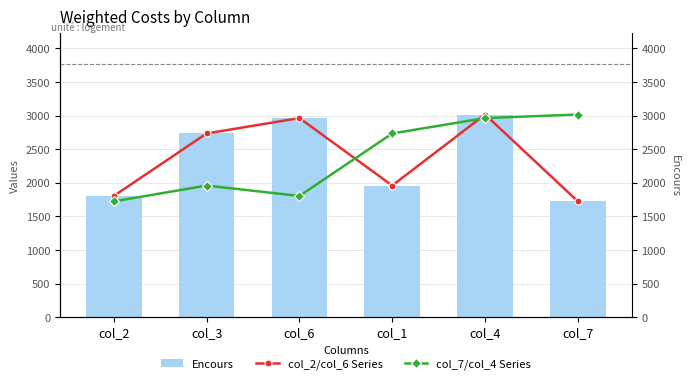

What is the difference between the Encours values at col_3 and col_2?

930